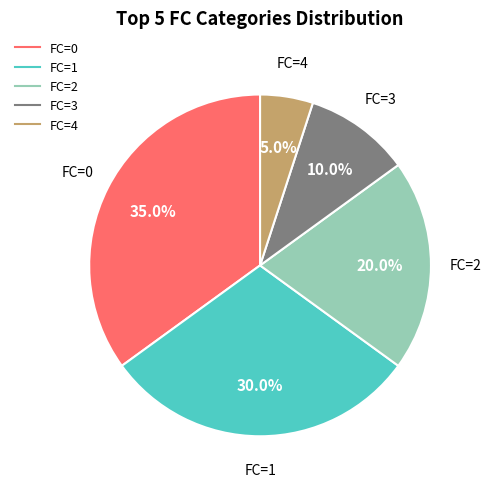

Does any single category account for the majority?

No